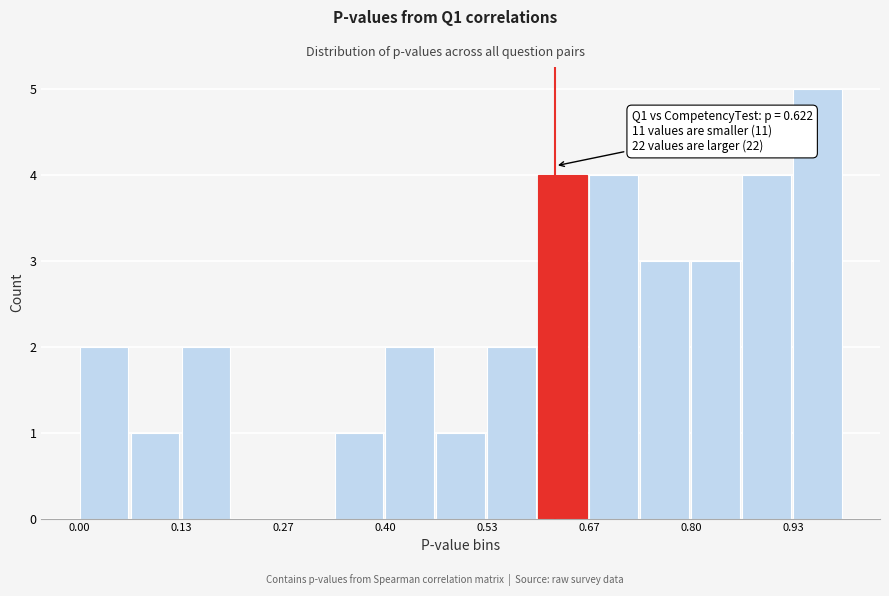

Read against the x-axis, roughly where is the centre of the tallest bar?

0.96